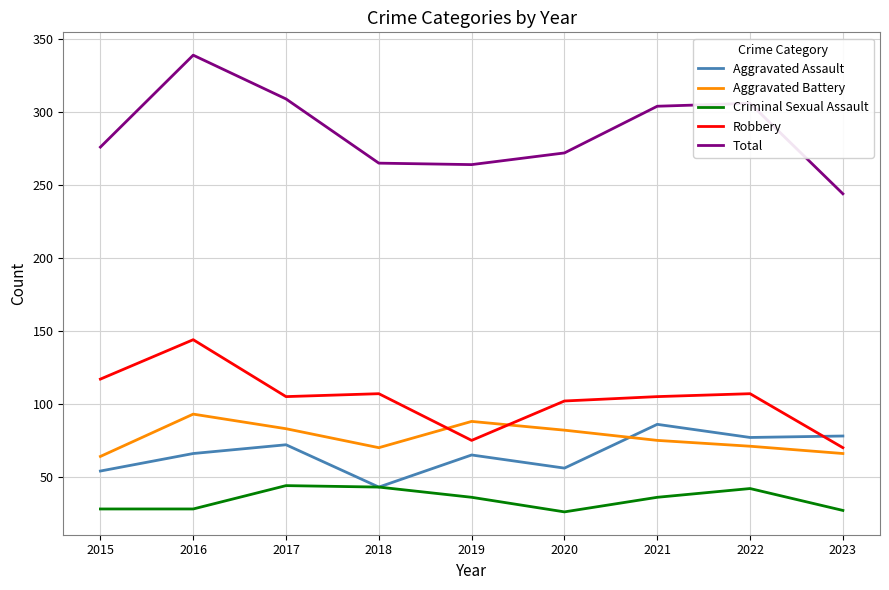

What are all the series names shown in the legend?

Aggravated Assault, Aggravated Battery, Criminal Sexual Assault, Robbery, Total